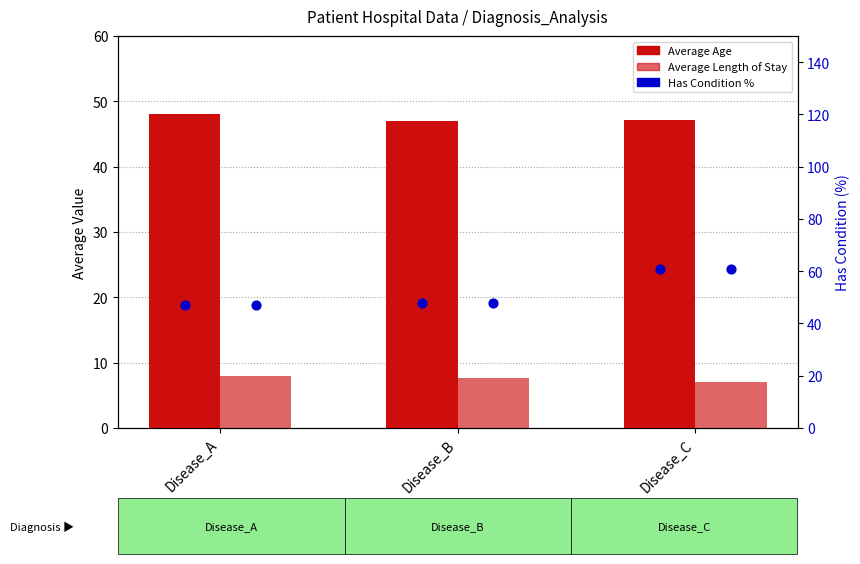

At how many categories does at least one series exceed 21?

3